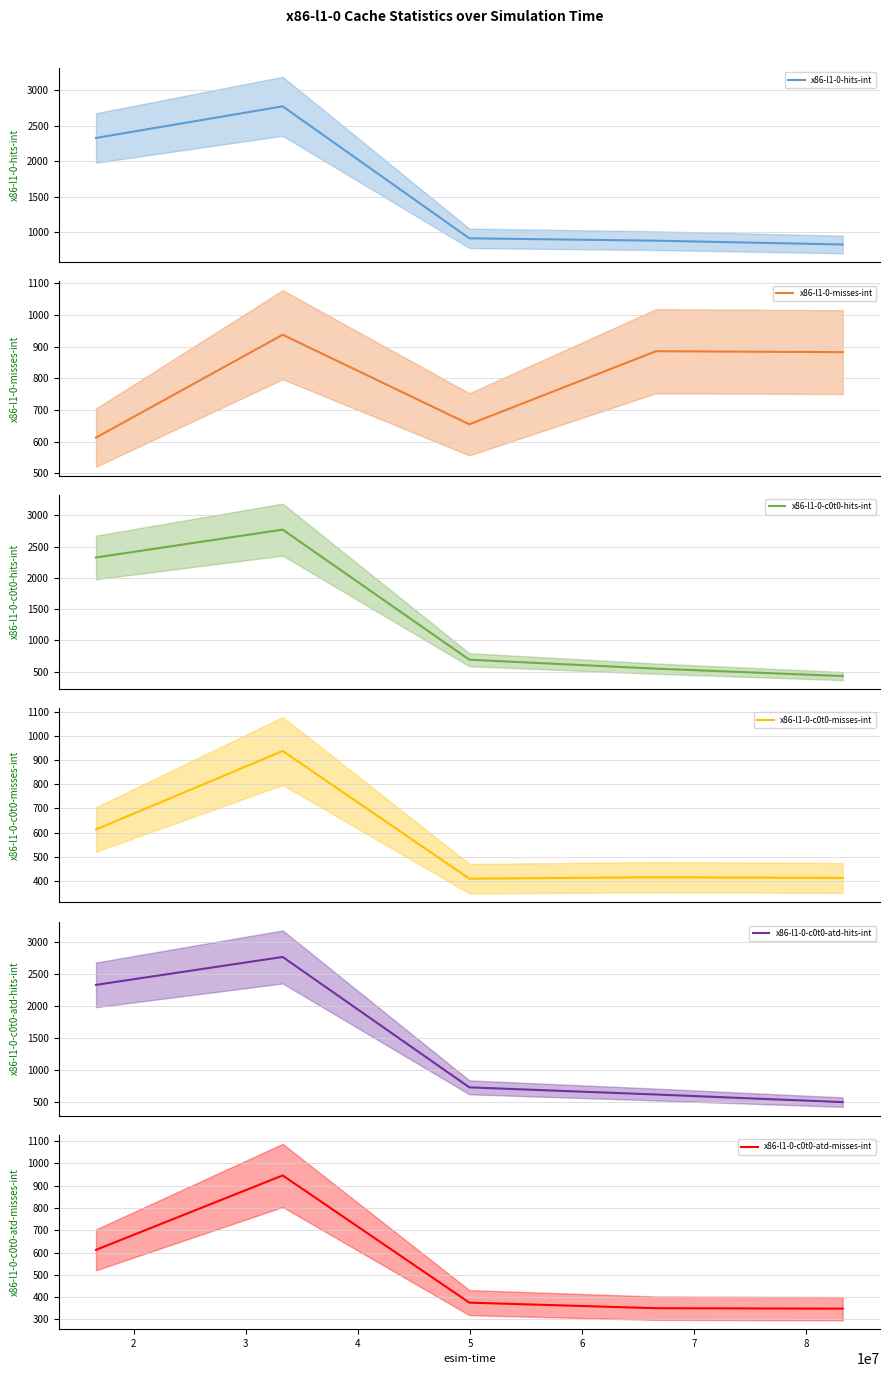

Which series has the widest spread of values?

x86-l1-0-c0t0-hits-int (line)